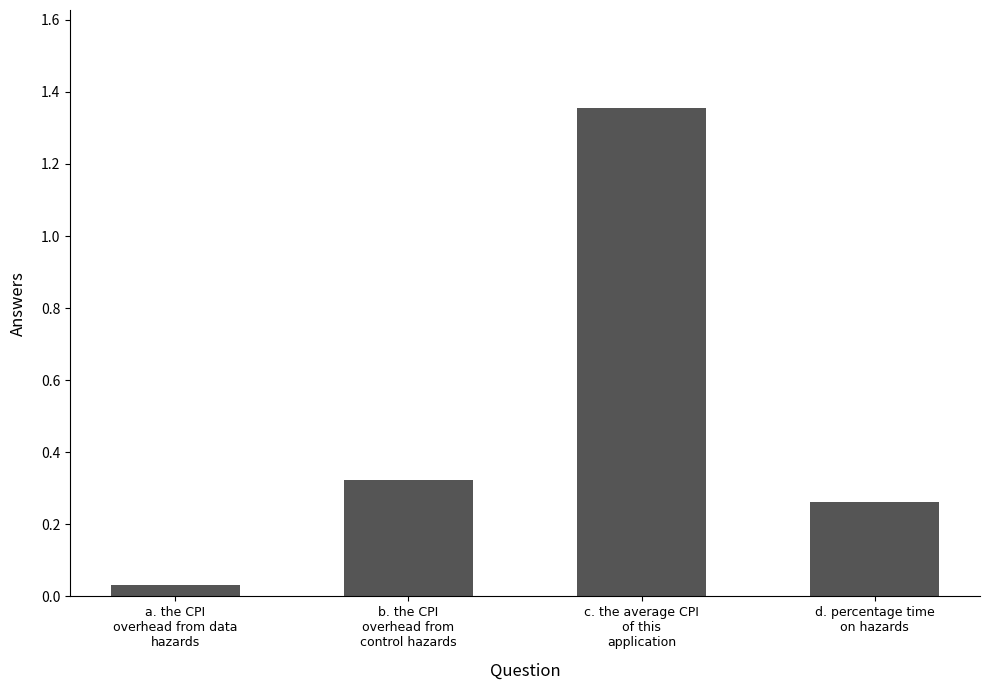

What is the sum of all values?

2.0